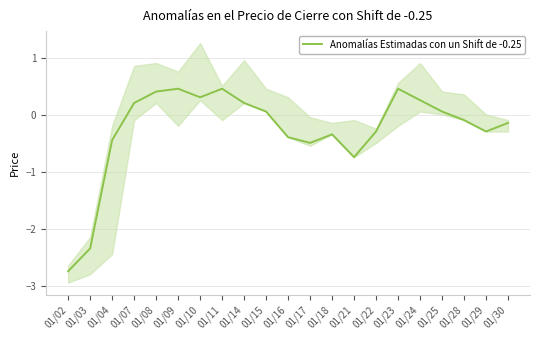

What is the difference between the maximum and minimum values?

3.2